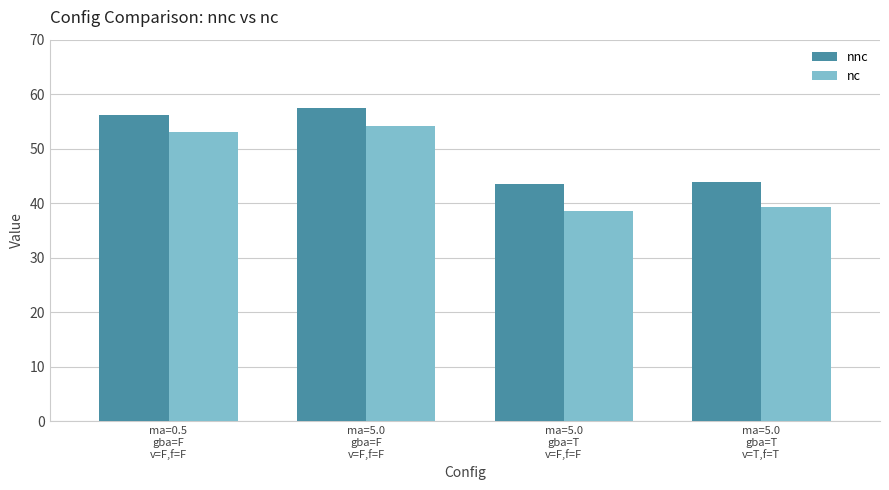

List the labels in order of nc value, smallest first.

ma=5.0
gba=T
v=F,f=F, ma=5.0
gba=T
v=T,f=T, ma=0.5
gba=F
v=F,f=F, ma=5.0
gba=F
v=F,f=F